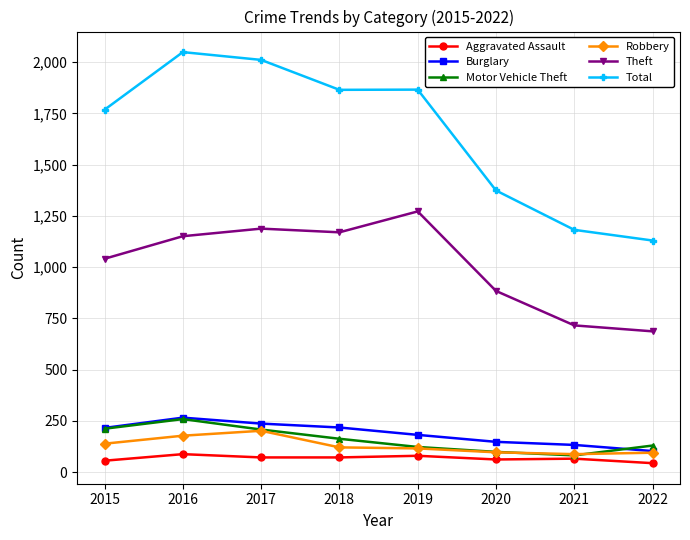

What is the value of the Theft point at the 7th from the left?

716